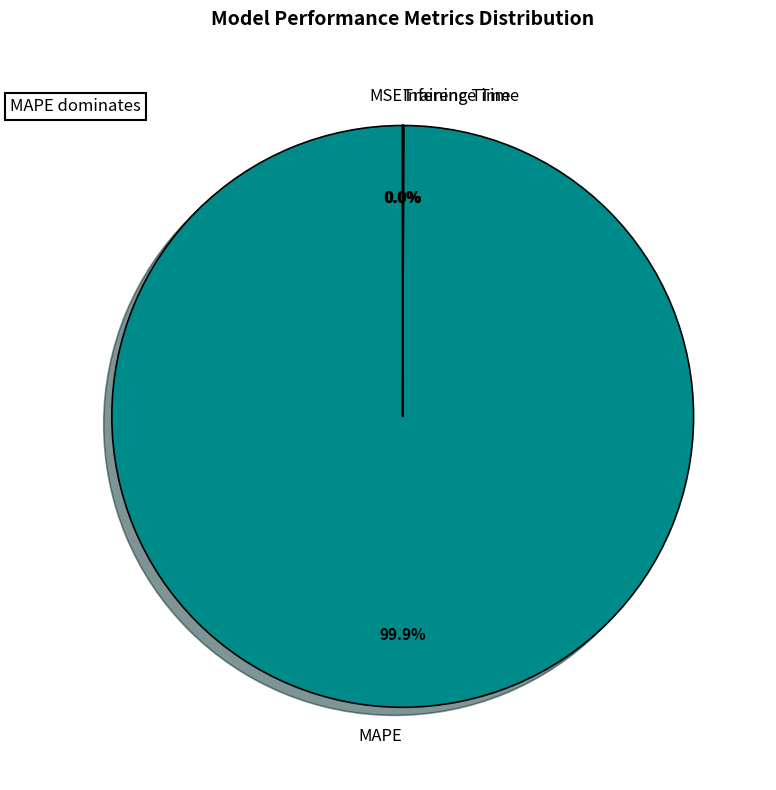

What is the largest slice in the pie chart?

MAPE